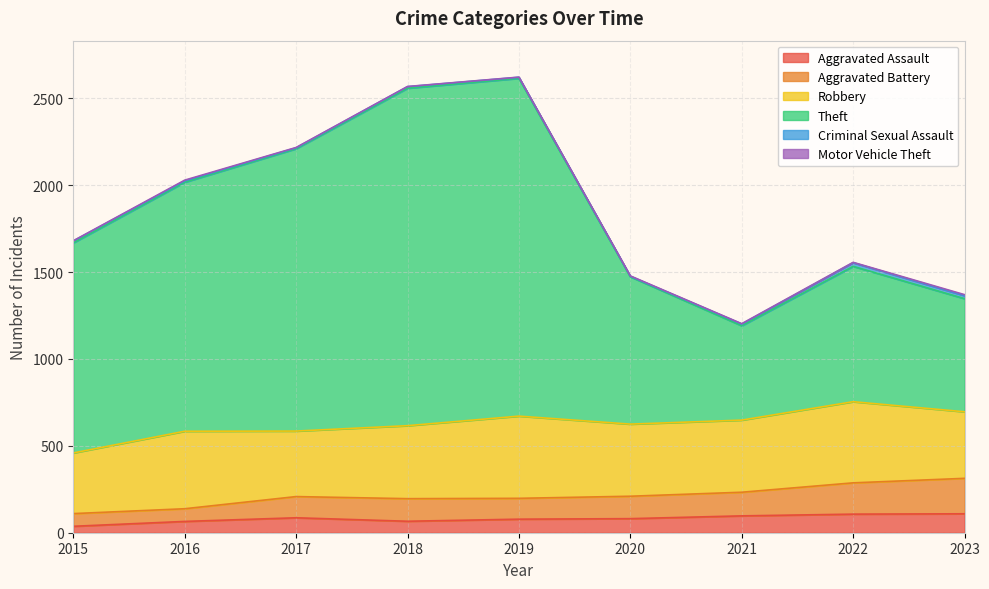

What is the average value of the Aggravated Assault series?

81